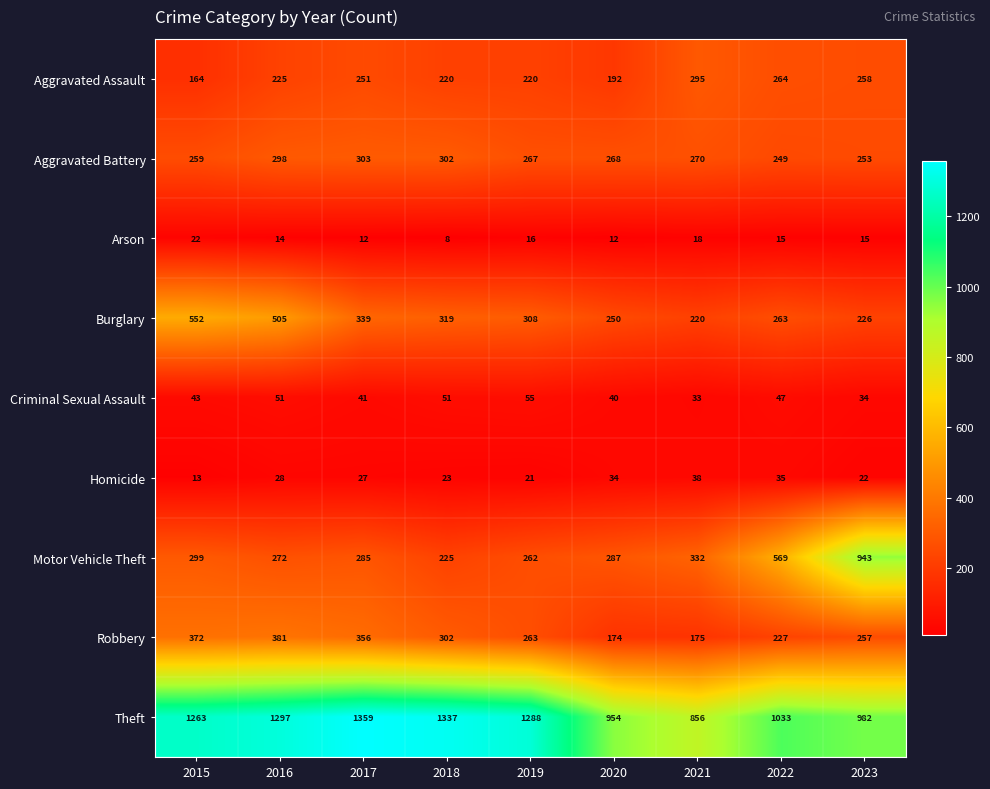

What is the sum of the Motor Vehicle Theft values at 2022 and 2016?

841